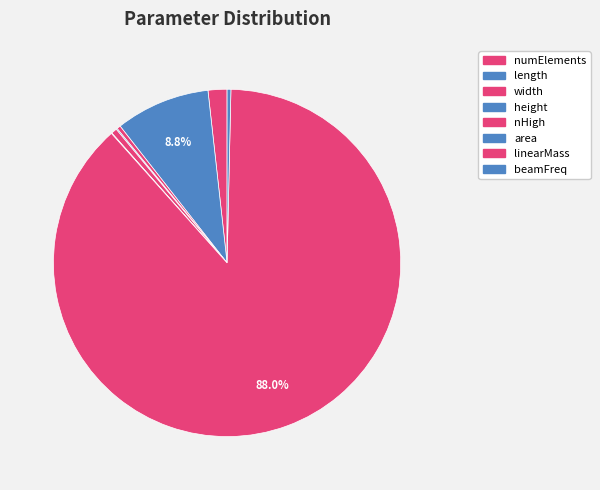

To the nearest percent, what is the difference between the largest and smallest slice percentages?

88%